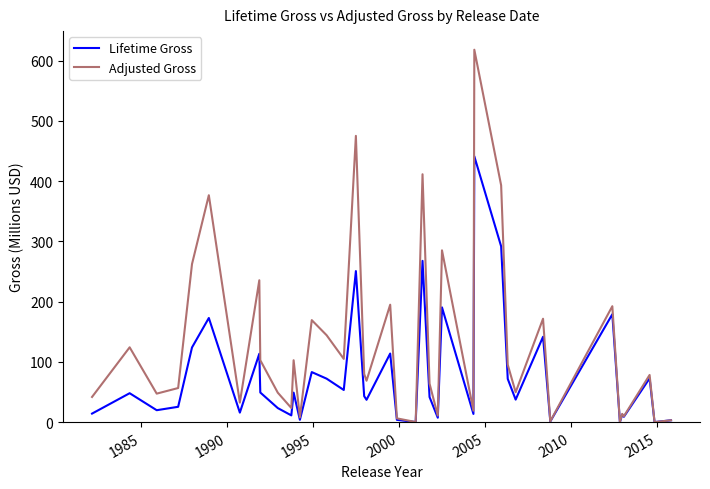

Which series has the widest spread of values?

Adjusted Gross